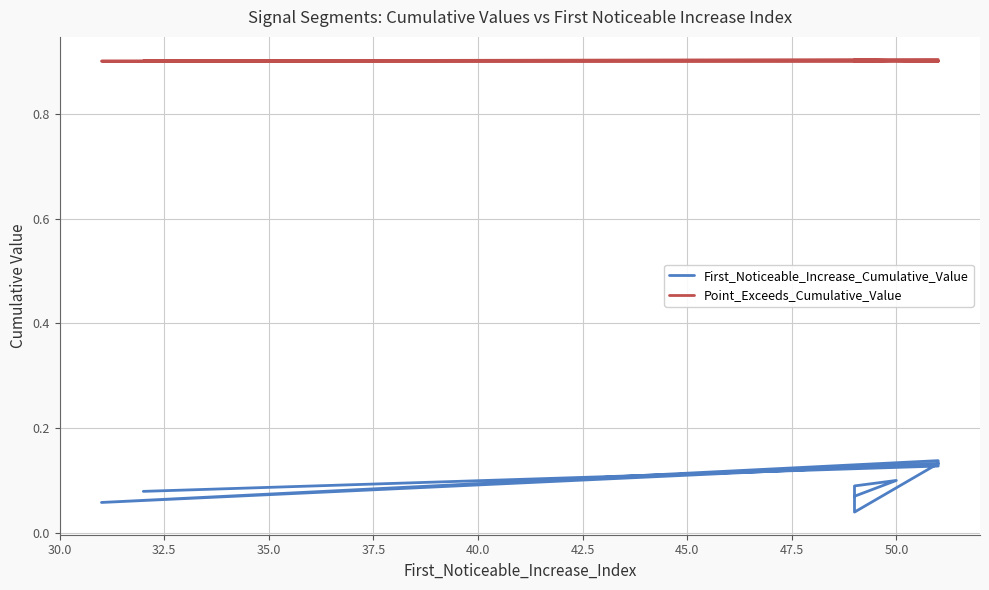

What are all the series names shown in the legend?

First_Noticeable_Increase_Cumulative_Value, Point_Exceeds_Cumulative_Value